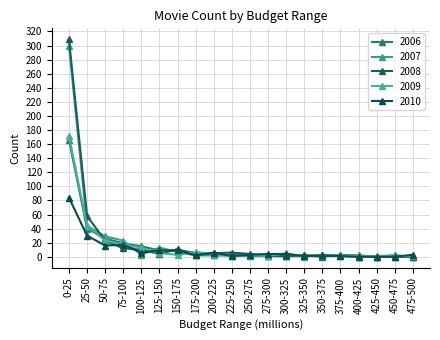

After their last crossing, which series has the higher values: 2007 or 2008?

2007